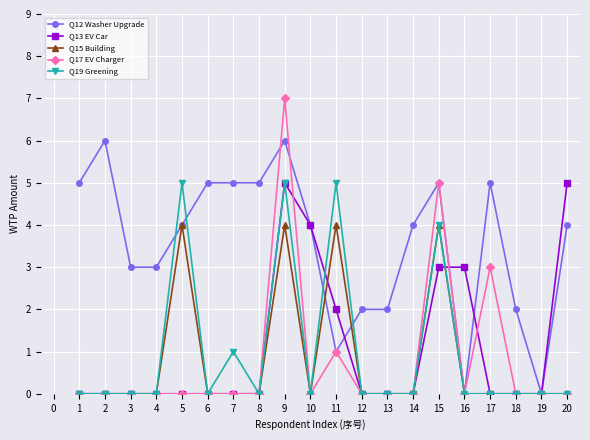

What is the highest value of the Q13 EV Car series?

5